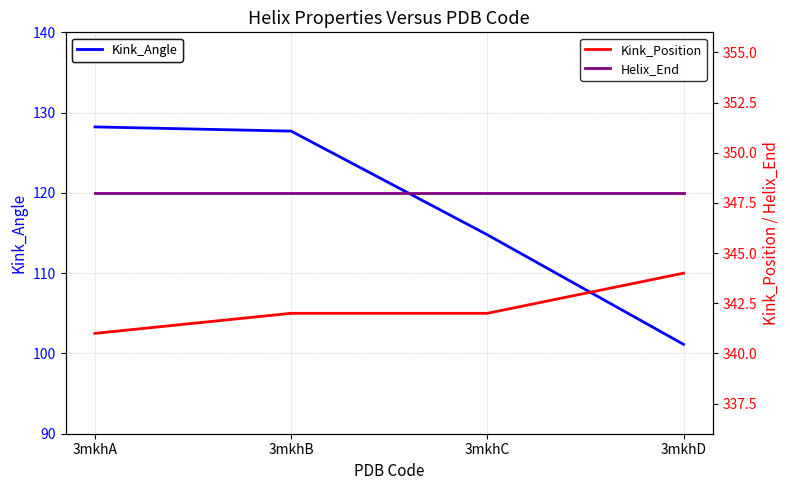

True or false: Kink_Position has a value of 341.0 at 3mkhA.

True